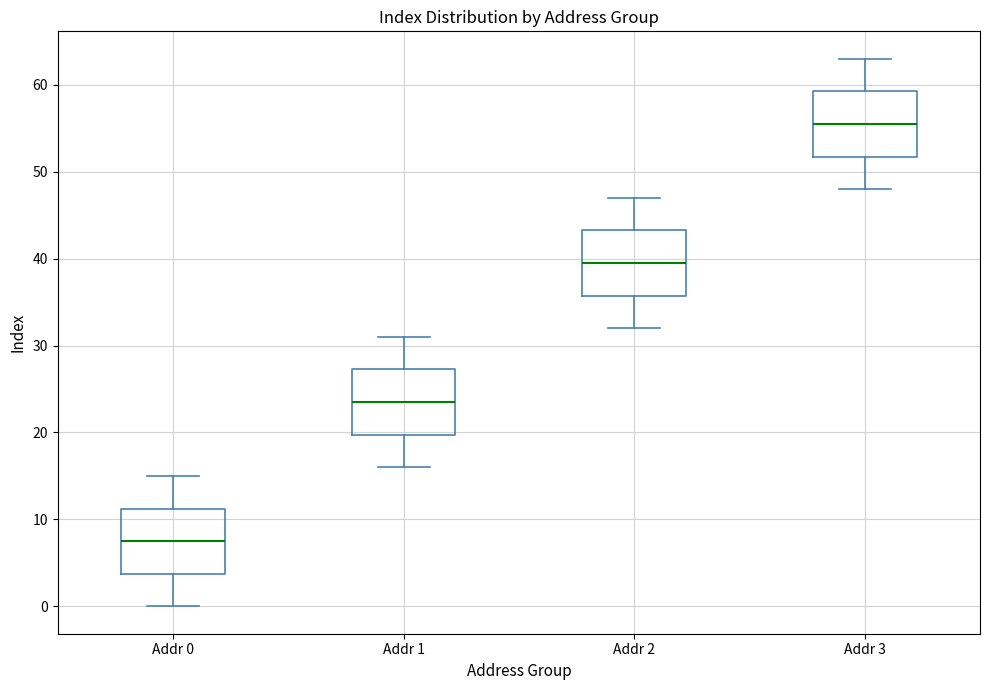

Which box's median line is the lowest?

Addr 0